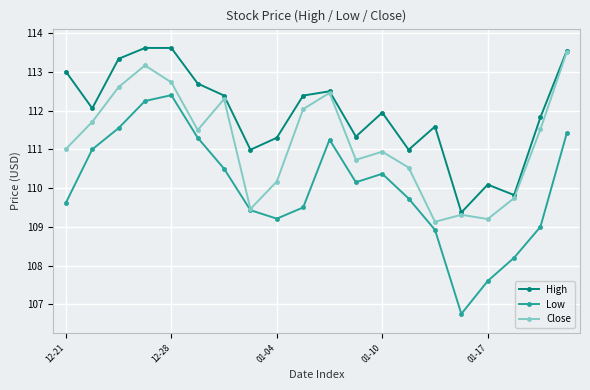

What are all the series names shown in the legend?

High, Low, Close